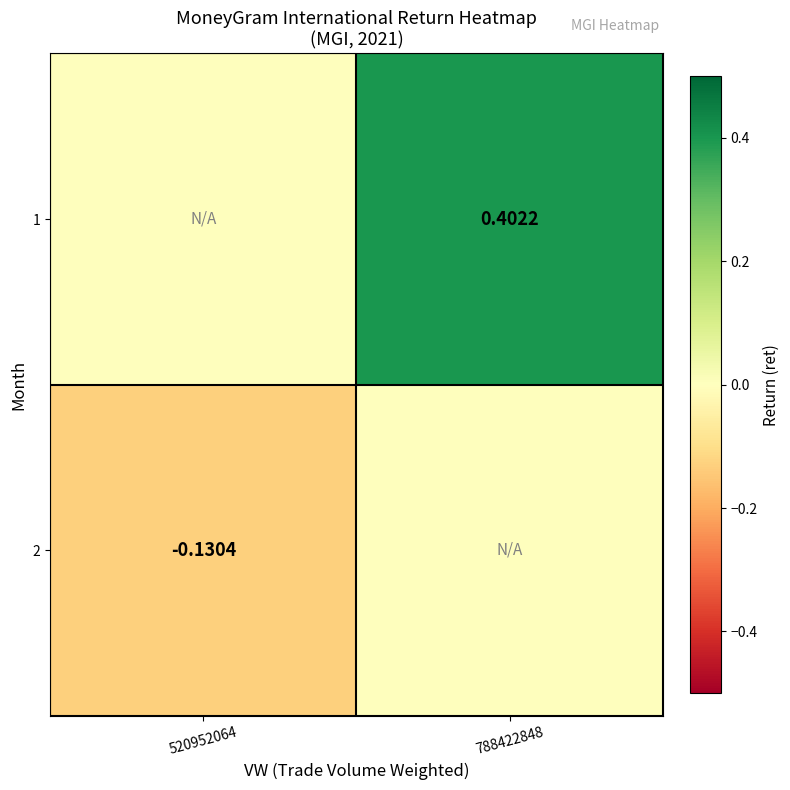

True or false: 1 has a value of 0.2 at 788422848.

False